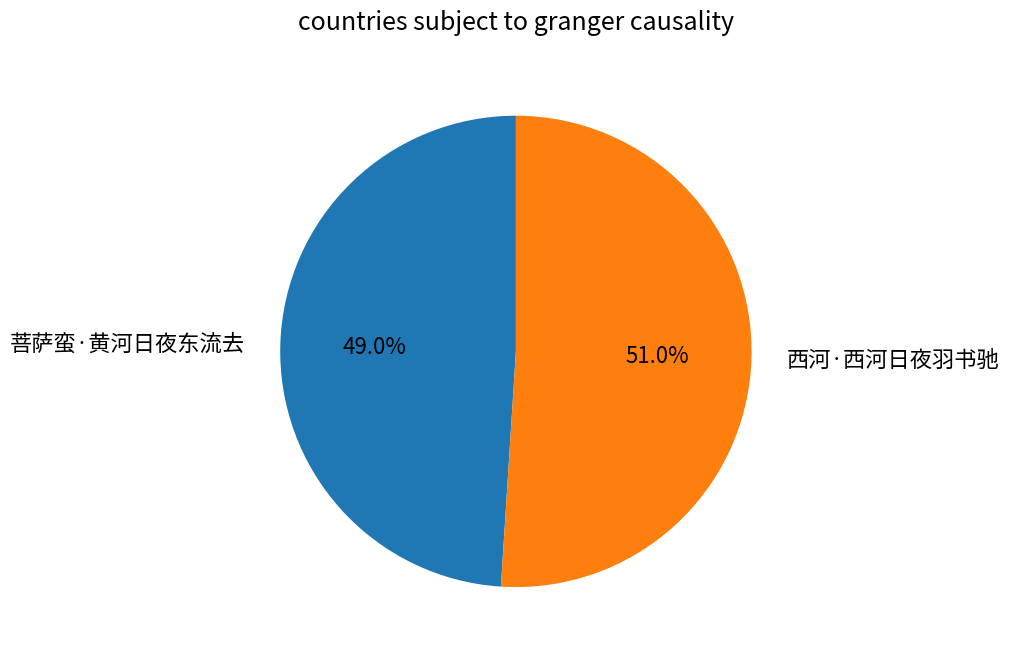

Does 西河·西河日夜羽书驰 account for over 50% of the chart?

Yes